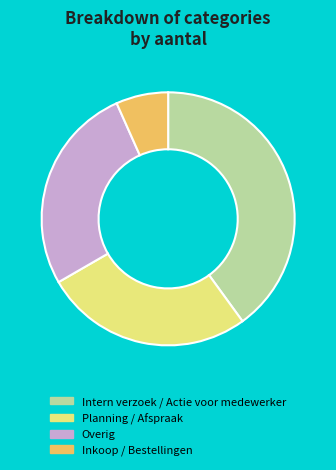

Is there any slice that represents more than half of the pie?

No